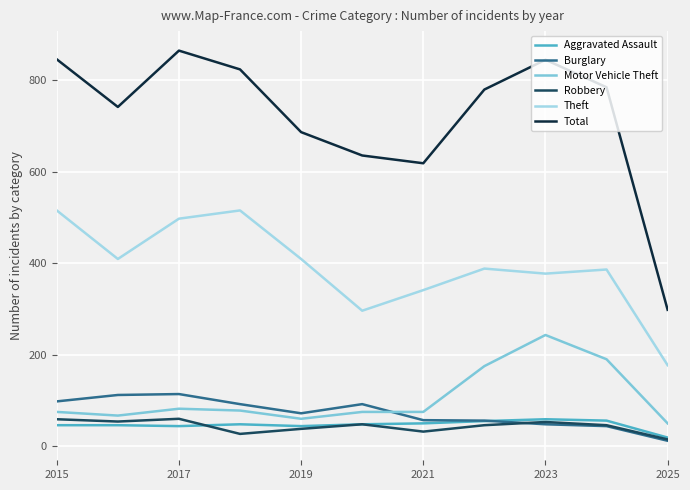

What is the highest value of the Robbery series?

60